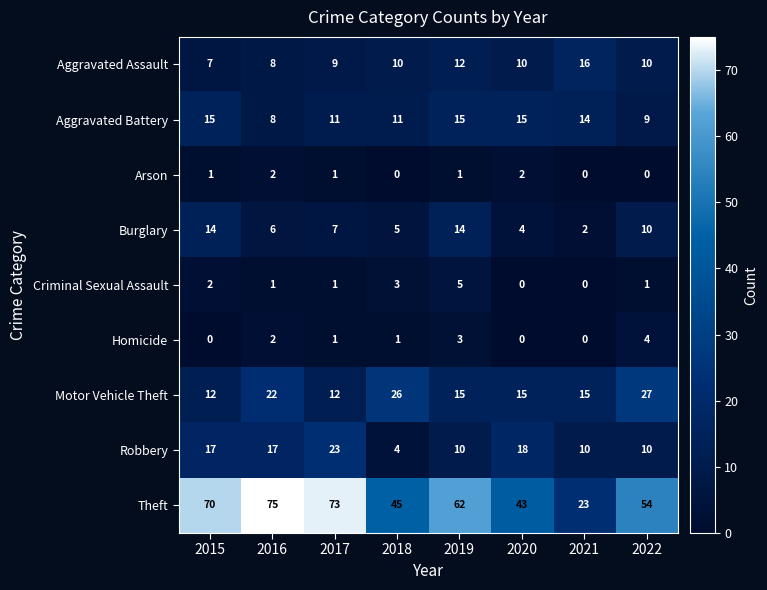

Where does the Burglary series first go above 7?

2015